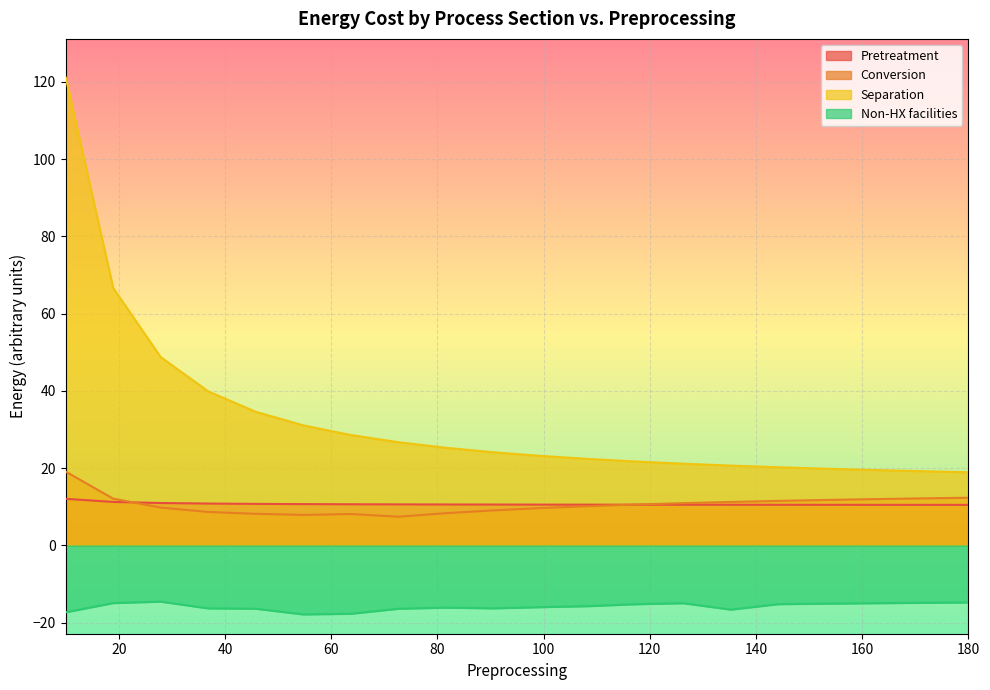

Which series has the largest total across all categories?

Separation